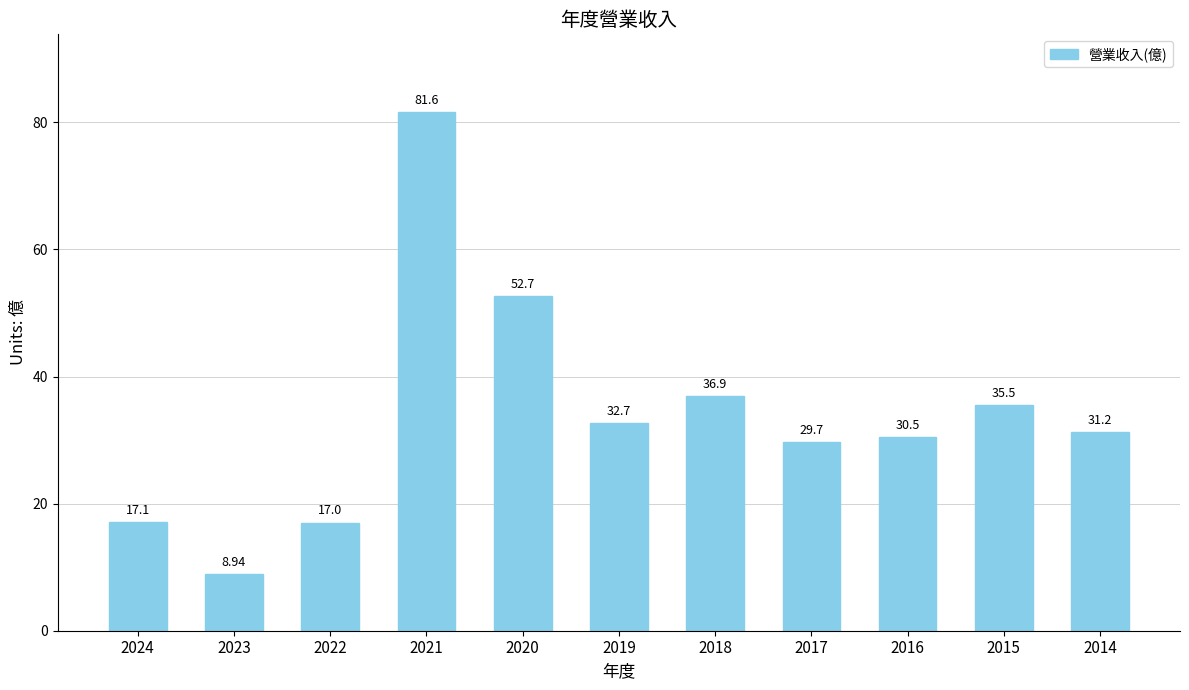

What is the change in value from 2017 to 2015?

+5.8